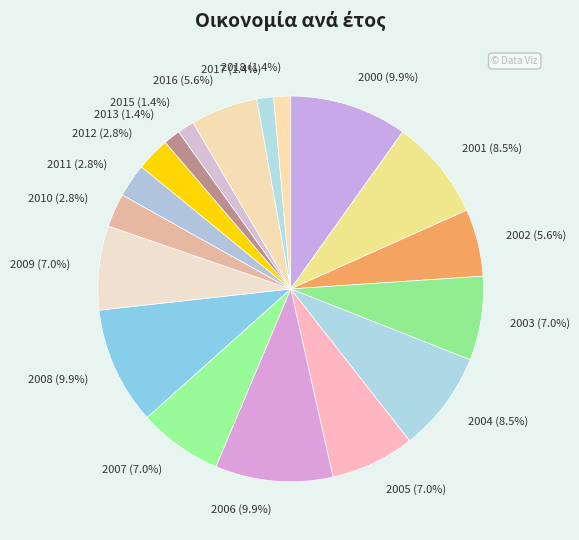

Between 2016 (5.6%) and 2004 (8.5%), which is larger?

2004 (8.5%)